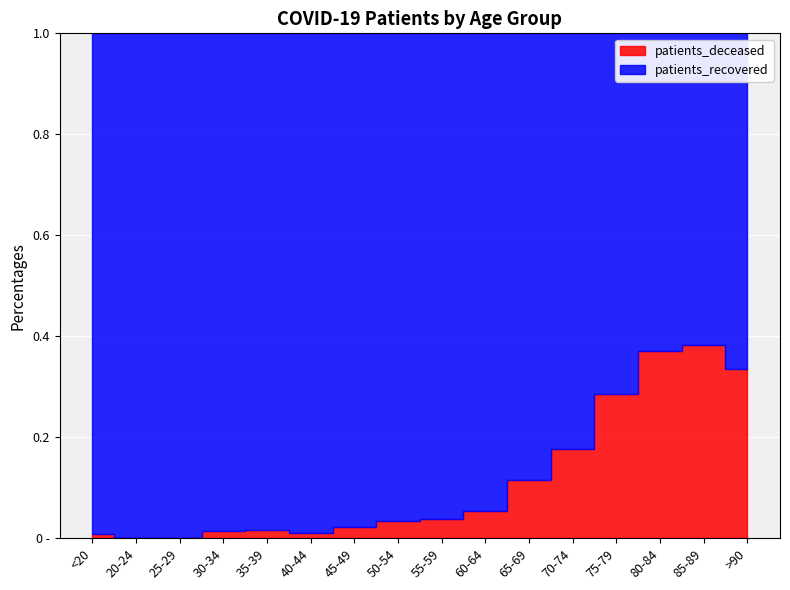

The patients_recovered series shows 410 at 65-69. True or false?

False